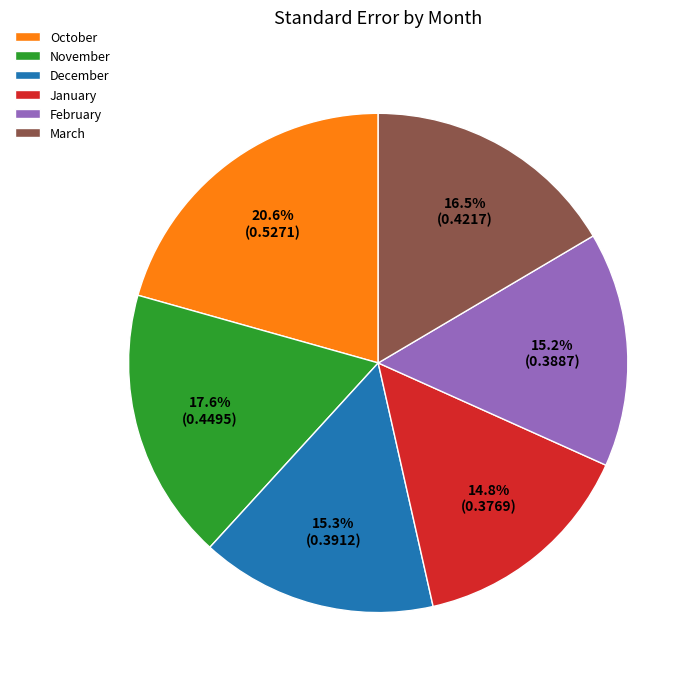

Count the number of slices in the pie.

6